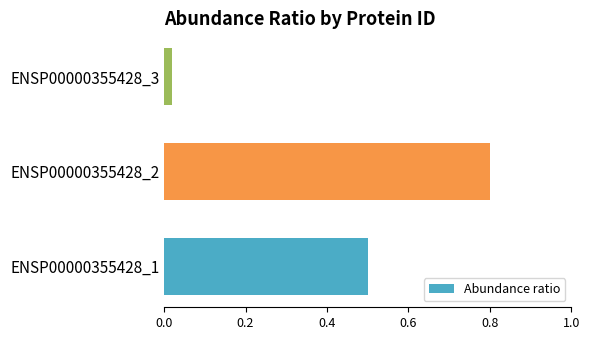

What is the sum of all values?

1.3